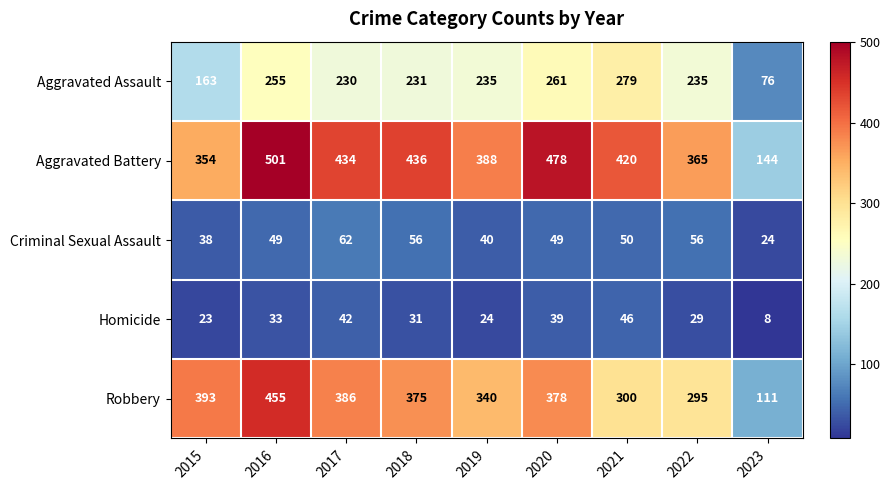

List the labels in order of Robbery value, smallest first.

2023, 2022, 2021, 2019, 2018, 2020, 2017, 2015, 2016